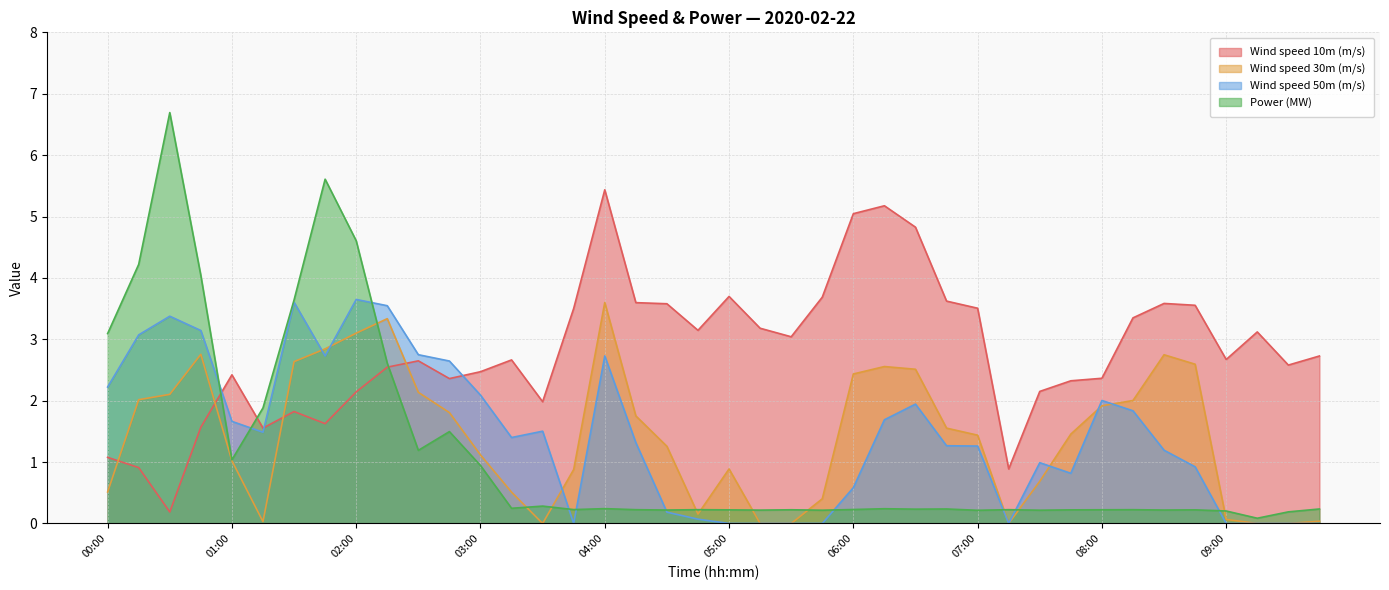

What position from the right is 02:45?

29